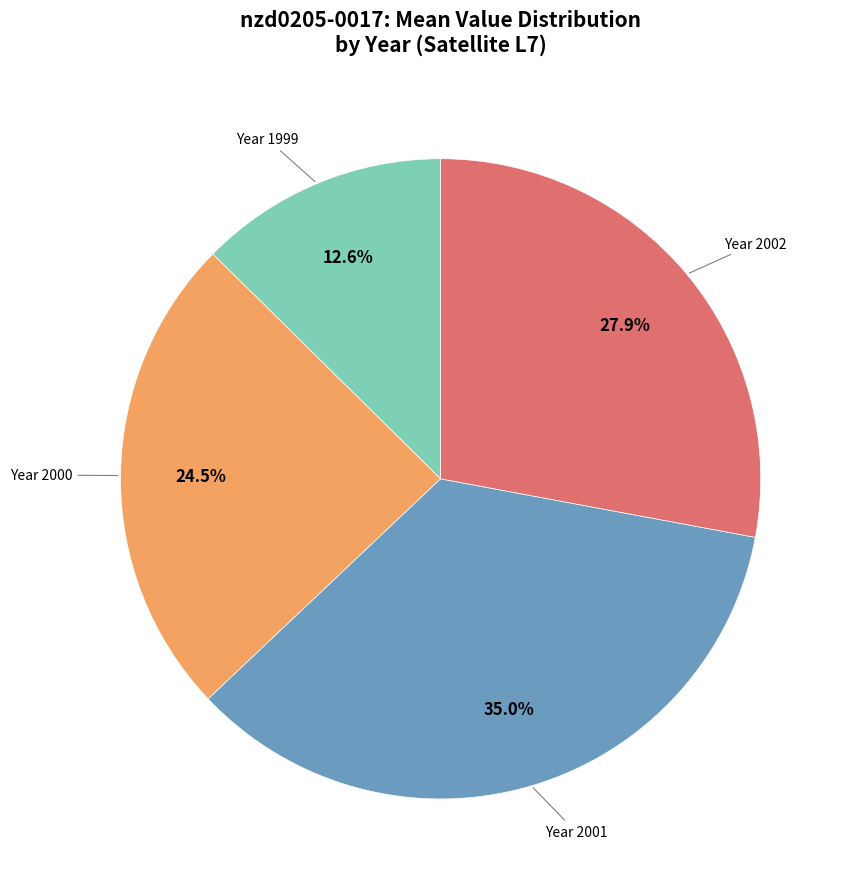

Is there a majority slice in this chart?

No